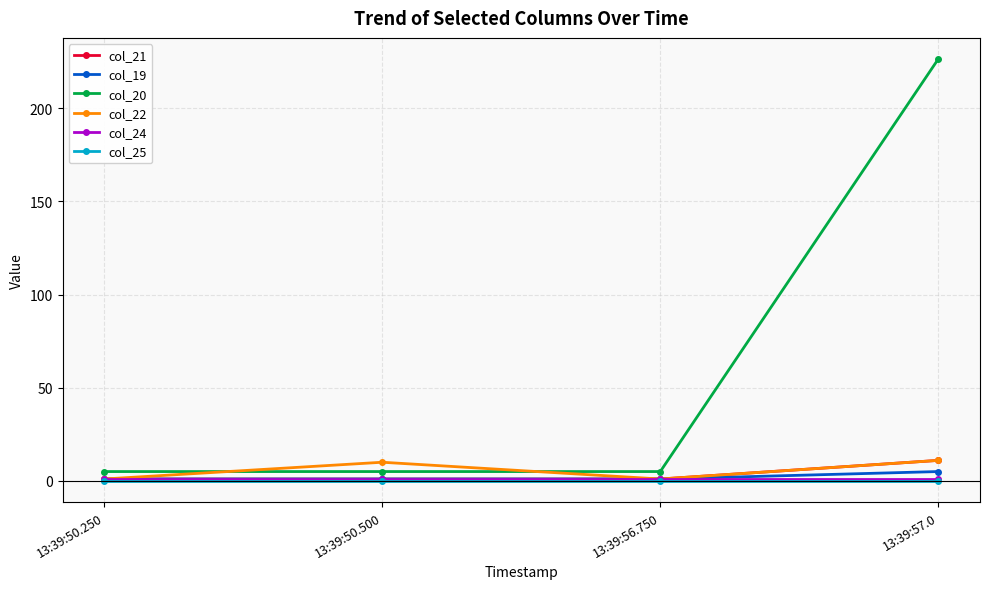

Is the value of col_24 at 13:39:57.0 greater than the value of col_20 at 13:39:50.500?

No